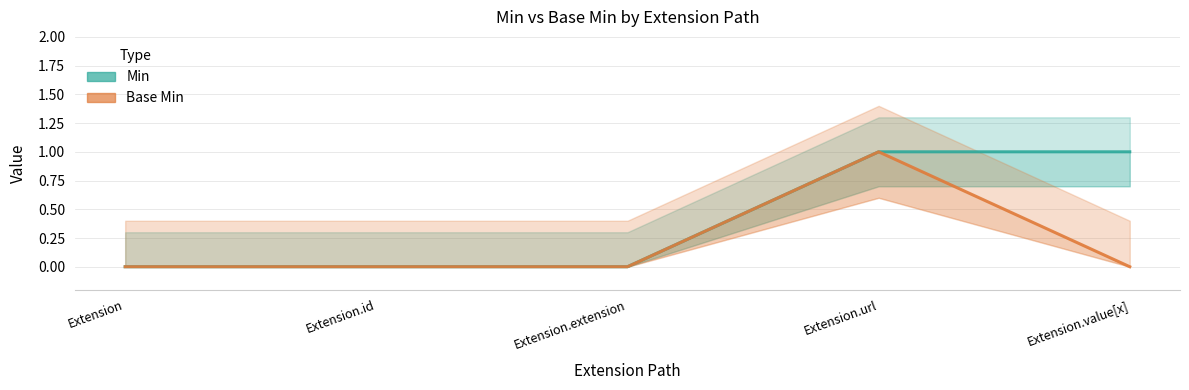

What is the difference between the maximum and minimum values in the Min series?

1